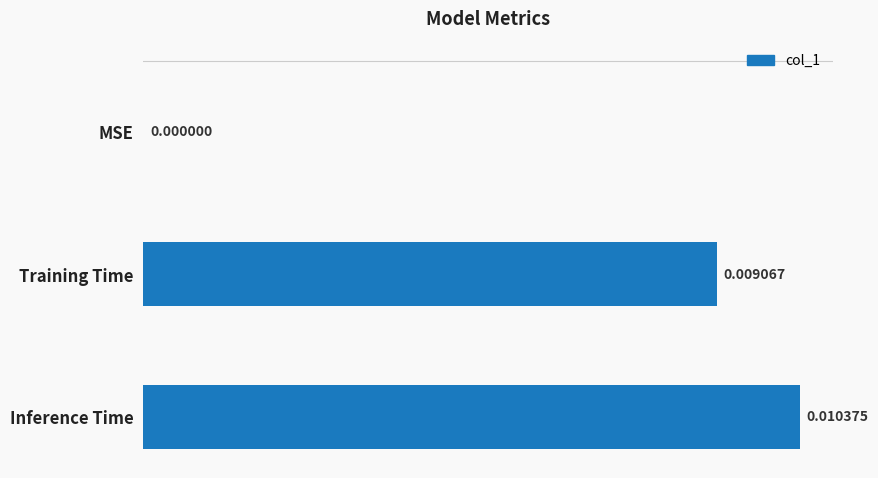

How many values are between 0 and 1?

3